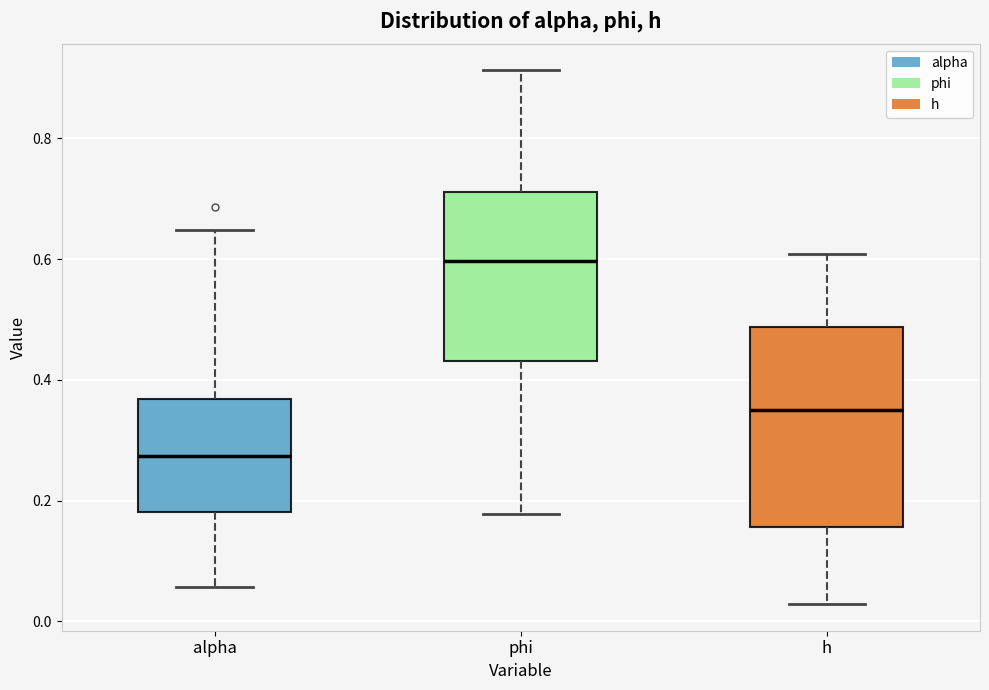

Which box is the tallest, from its lower edge to its upper edge?

h